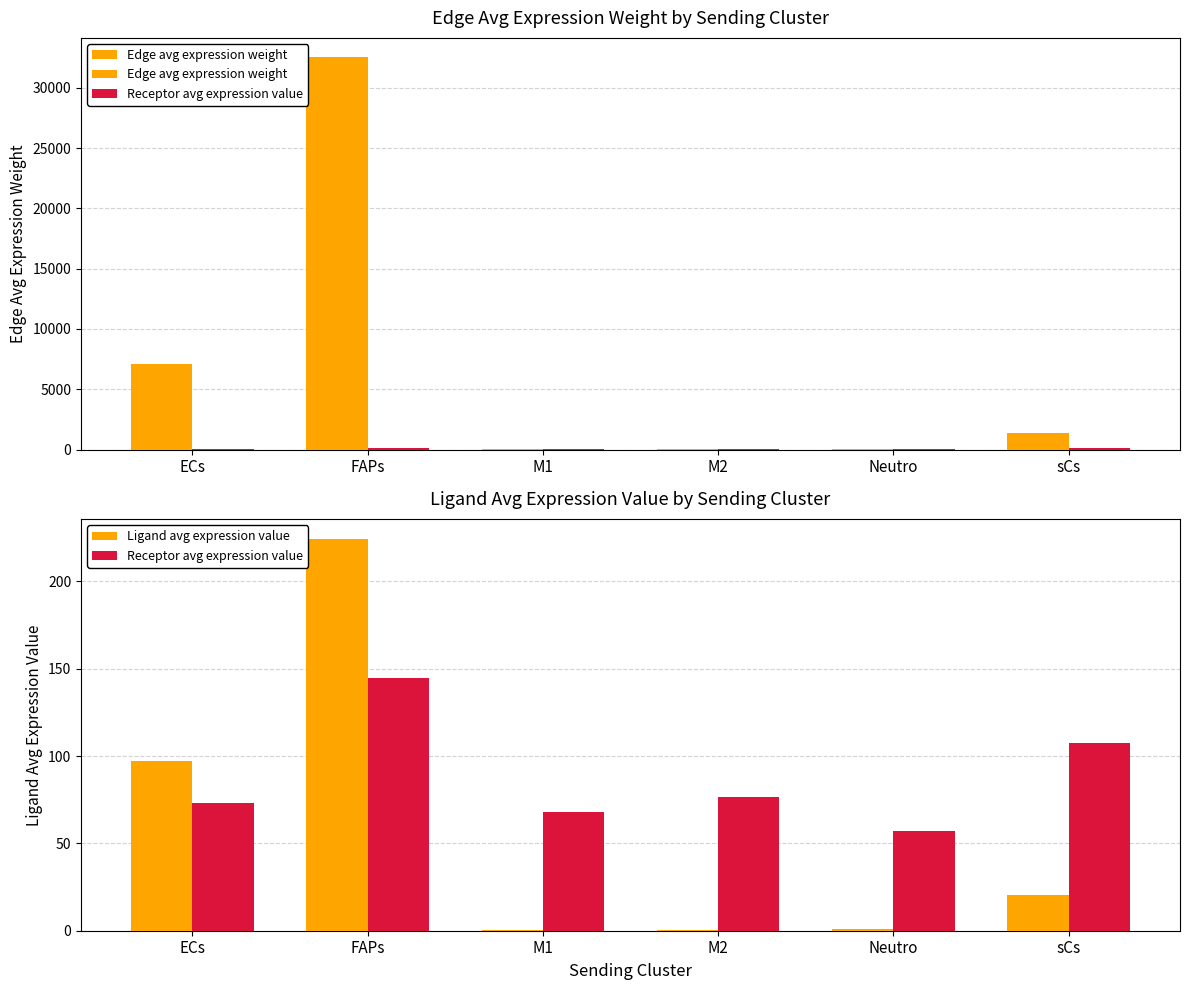

At how many categories does at least one series exceed 28735?

1